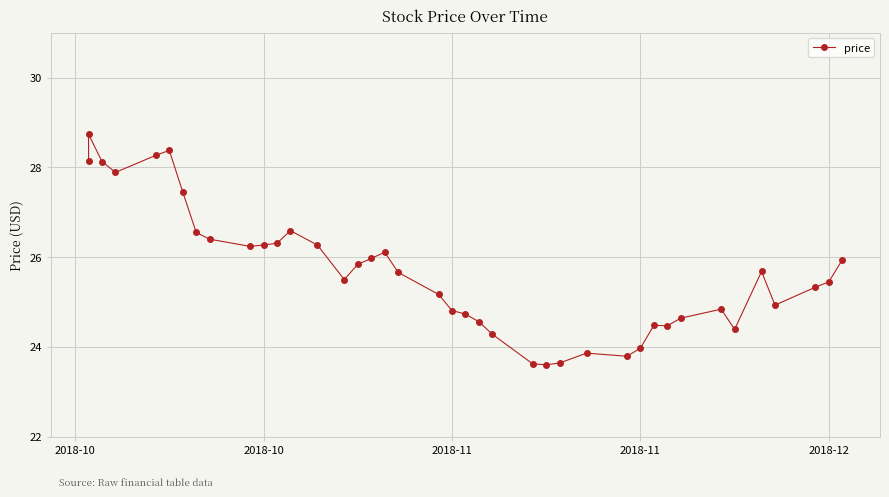

How many interior local peaks (higher than both neighbors) does the data have?

8